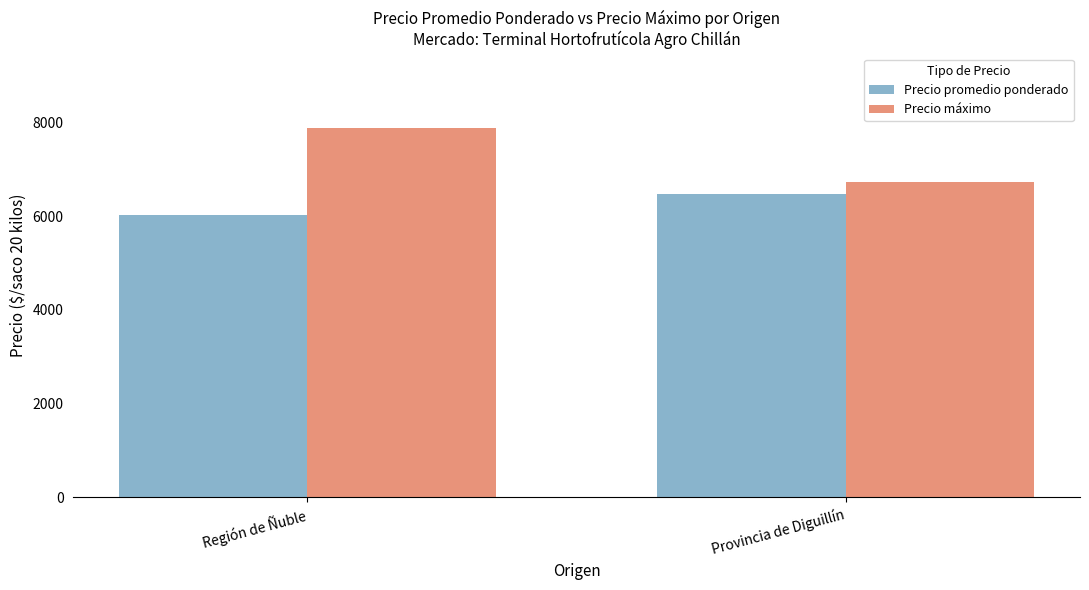

At how many categories does at least one series exceed 7078?

1